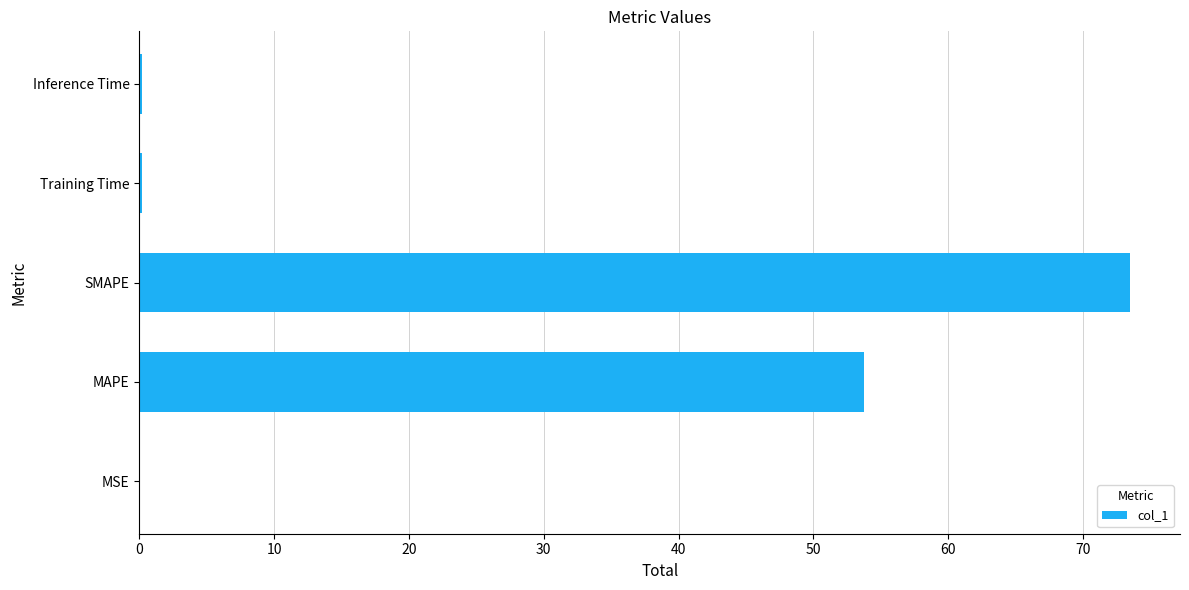

Where is the data nearest to the value 36?

MAPE